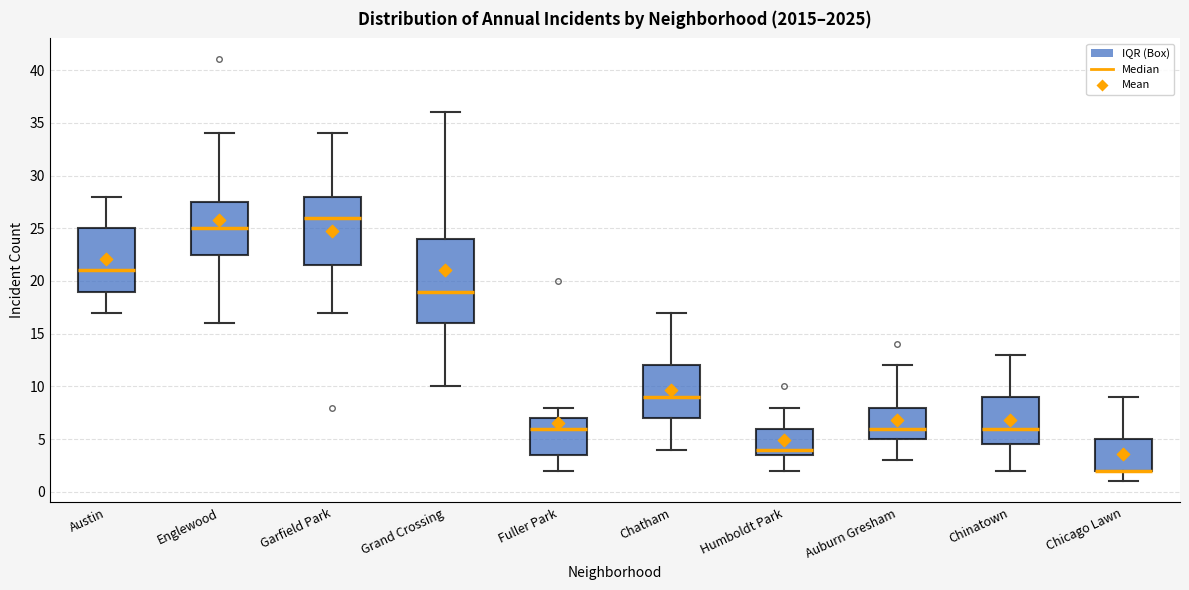

Reading left to right, read every box against the y-axis: the position of its median line, the range the box covers, and the ends of its whiskers. The values are not printed on the chart, so give them approximately, as read against the axis.

Austin: median 21.0, box 19.0 to 25.0, whiskers 17.0 to 28.0
Englewood: median 25.0, box 22.5 to 27.5, whiskers 16.0 to 34.0
Garfield Park: median 26.0, box 21.5 to 28.0, whiskers 17.0 to 34.0
Grand Crossing: median 19.0, box 16.0 to 24.0, whiskers 10.0 to 36.0
Fuller Park: median 6.0, box 3.5 to 7.0, whiskers 2.0 to 8.0
Chatham: median 9.0, box 7.0 to 12.0, whiskers 4.0 to 17.0
Humboldt Park: median 4.0, box 3.5 to 6.0, whiskers 2.0 to 8.0
Auburn Gresham: median 6.0, box 5.0 to 8.0, whiskers 3.0 to 12.0
Chinatown: median 6.0, box 4.5 to 9.0, whiskers 2.0 to 13.0
Chicago Lawn: median 2.0 (drawn on the box's lower edge), box 2.0 to 5.0, whiskers 1.0 to 9.0